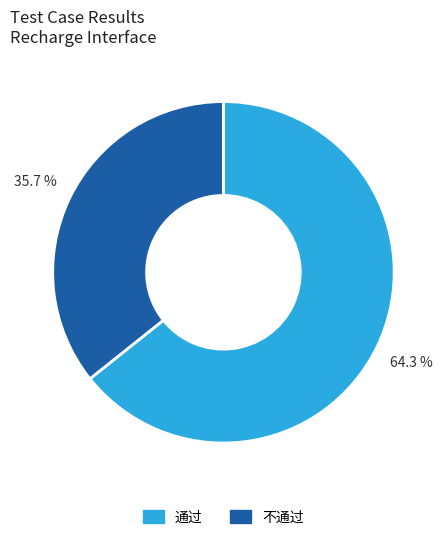

Is the sum of 不通过 and 通过 greater than half?

Yes